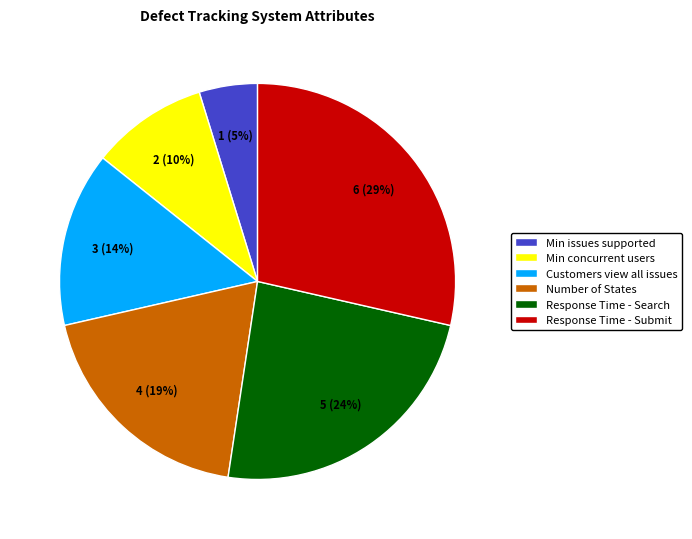

Rank the categories by value from lowest to highest.

Min issues supported, Min concurrent users, Customers view all issues, Number of States, Response Time - Search, Response Time - Submit